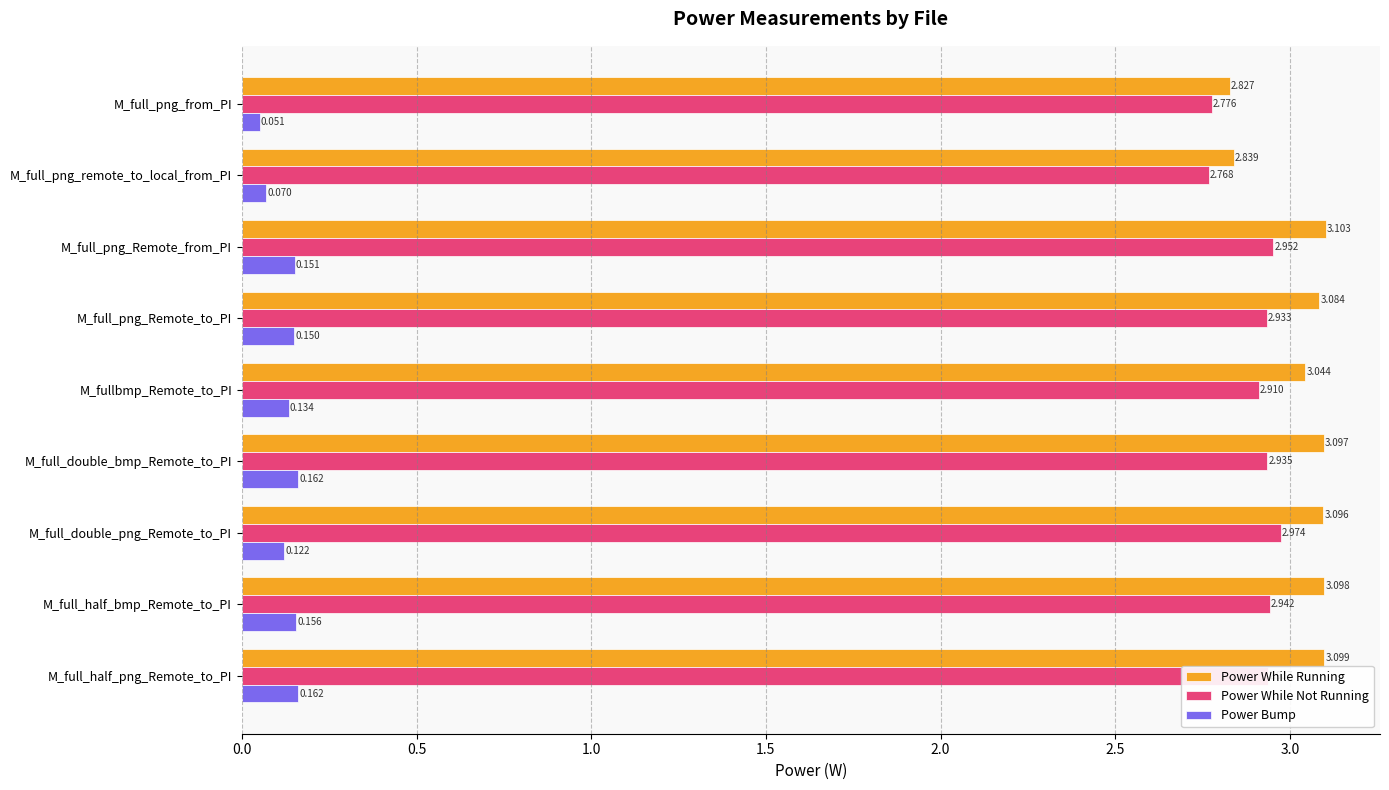

At which category is the sum across all series the highest?

M_full_png_Remote_from_PI